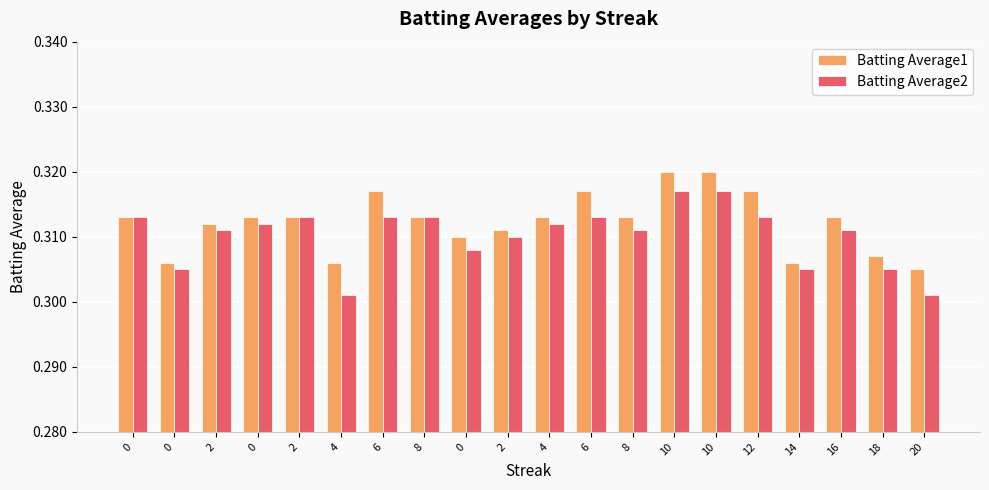

Reading right to left, extract all data points from this chart.

Batting Average1: 0.3	0.3	0.3	0.3	0.3	0.3	0.3	0.3	0.3	0.3	0.3	0.3	0.3	0.3	0.3	0.3	0.3	0.3	0.3	0.3
Batting Average2: 0.3	0.3	0.3	0.3	0.3	0.3	0.3	0.3	0.3	0.3	0.3	0.3	0.3	0.3	0.3	0.3	0.3	0.3	0.3	0.3